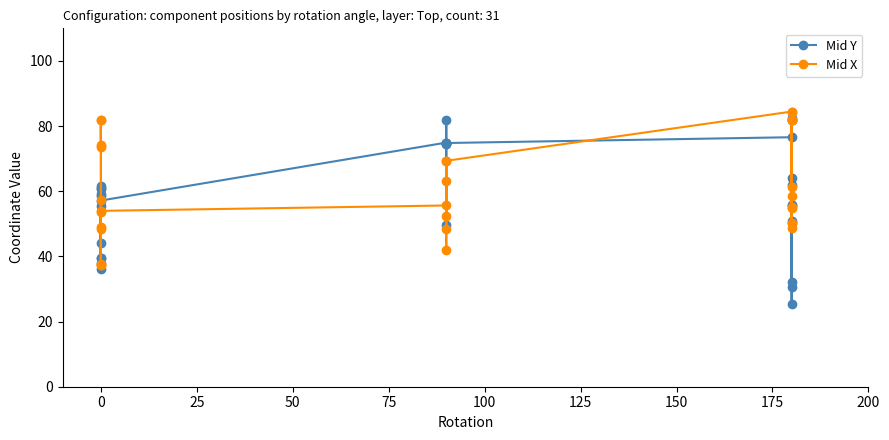

What is the lowest value of the Mid Y series?

25.4